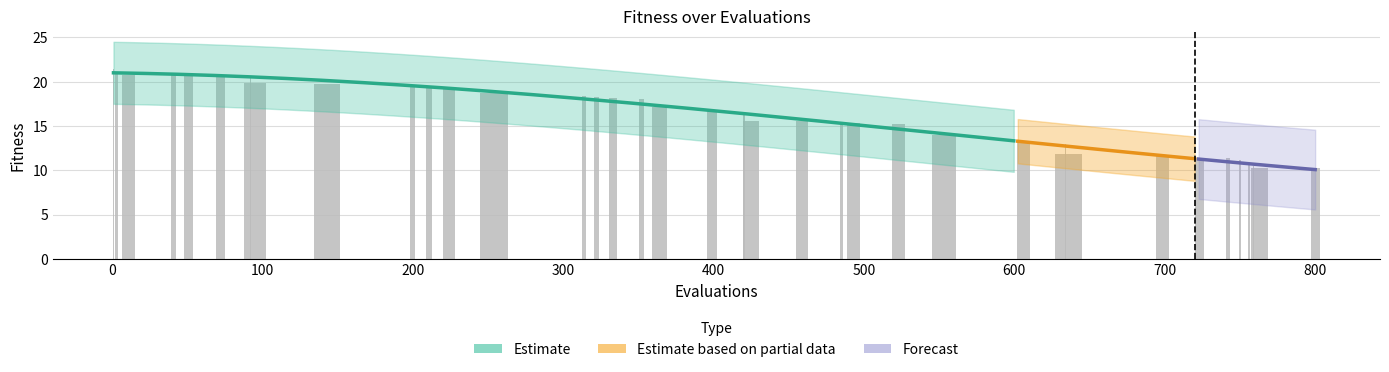

Reading right to left, extract all data points from this chart.

10.3	10.3	10.5	10.7	11.1	11.4	11.4	11.5	11.6	11.8	12.9	13.3	14.0	15.2	15.3	15.4	15.5	15.6	16.2	16.7	17.1	18.0	18.2	18.2	18.4	18.8	19.2	19.2	19.4	19.6	19.7	19.8	20.6	20.7	20.7	20.7	20.8	21.0	21.4	21.4